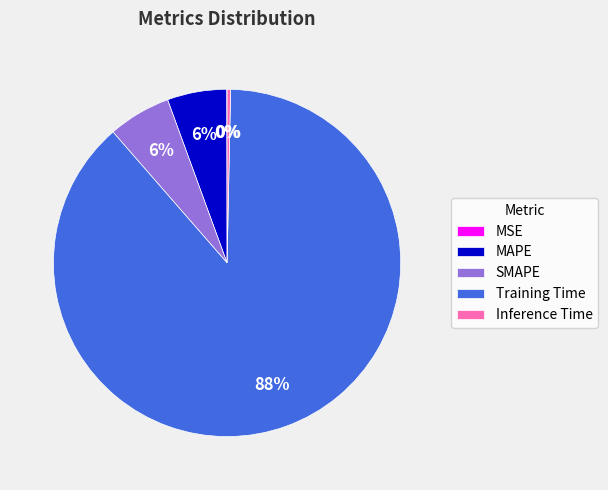

Which slice is the largest?

Training Time